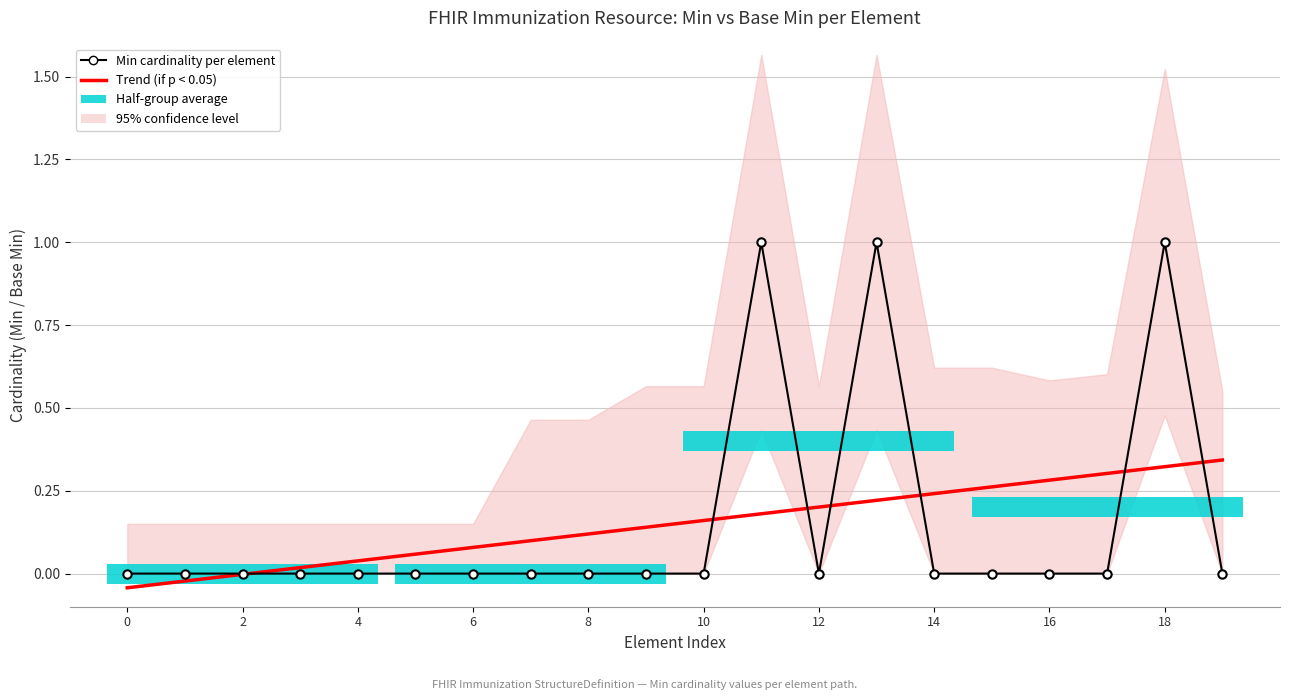

True or false: the data shows 1 at Immunization.vaccineCode.

True